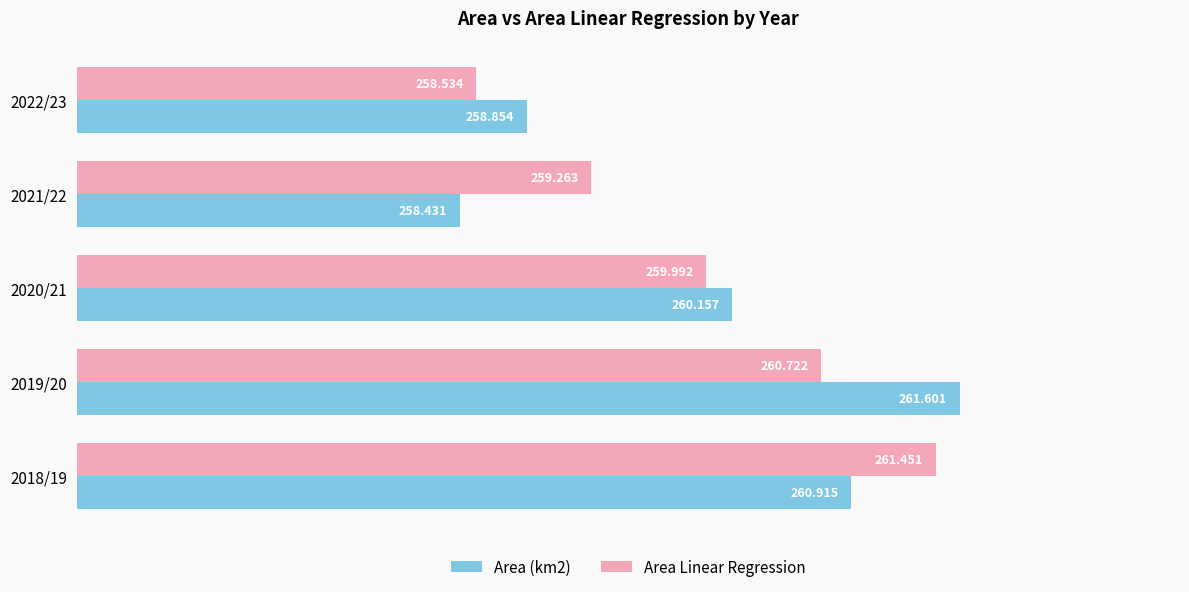

Which series changed the most between 2020/21 and 2022/23?

Area Linear Regression